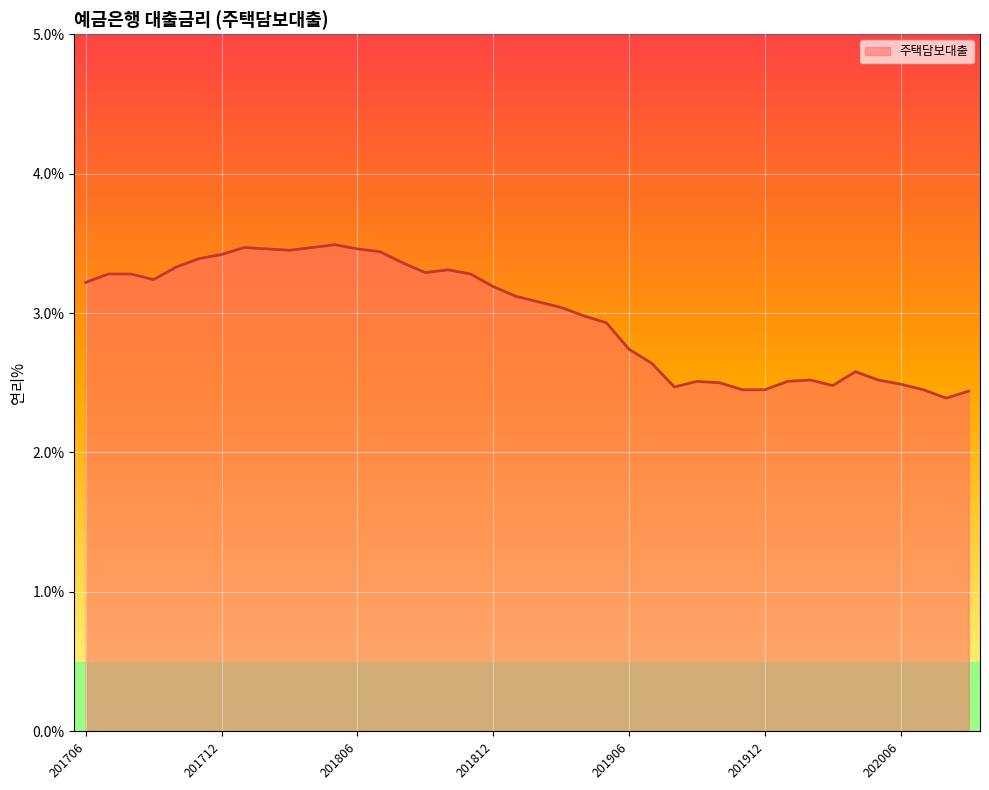

What is the maximum value shown in the chart?

3.5